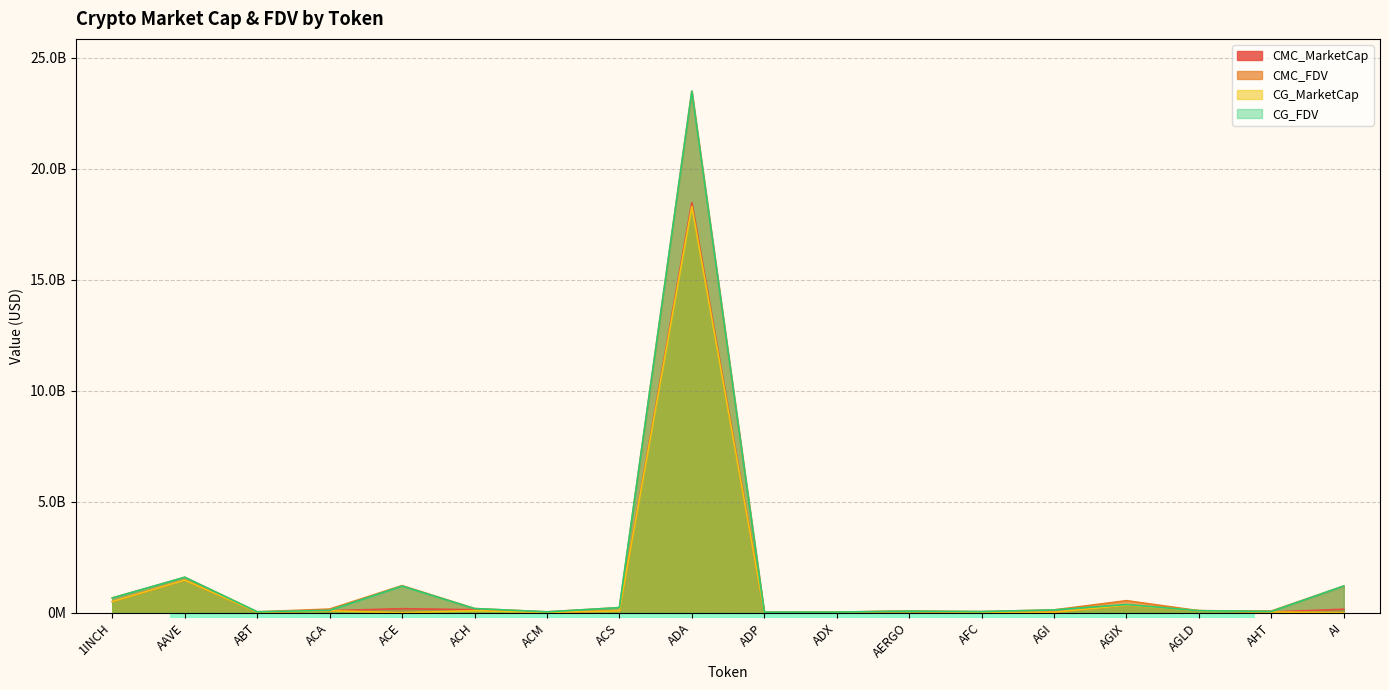

What is the total value across all series at AGLD?

362330899.5